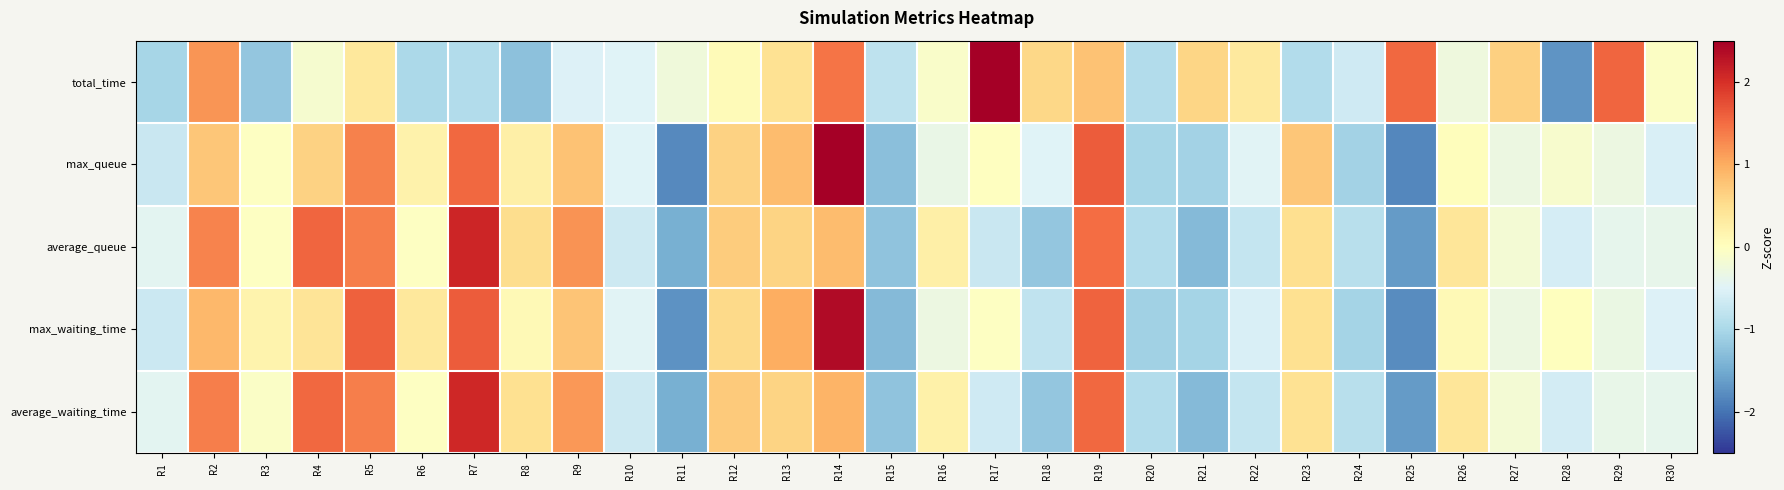

Reading left to right, list all the values displayed in this chart.

total_time: R1=-1.0	R2=1.2	R3=-1.2	R4=-0.1	R5=0.4	R6=-1.0	R7=-0.9	R8=-1.3	R9=-0.5	R10=-0.5	R11=-0.3	R12=0.1	R13=0.5	R14=1.4	R15=-0.8	R16=-0.1	R17=2.7	R18=0.6	R19=0.8	R20=-0.9	R21=0.6	R22=0.3	R23=-0.9	R24=-0.7	R25=1.5	R26=-0.3	R27=0.7	R28=-1.7	R29=1.5	R30=-0.0
max_queue: R1=-0.7	R2=0.7	R3=-0.0	R4=0.6	R5=1.3	R6=0.2	R7=1.5	R8=0.2	R9=0.8	R10=-0.5	R11=-1.8	R12=0.6	R13=0.9	R14=2.5	R15=-1.3	R16=-0.3	R17=-0.0	R18=-0.5	R19=1.6	R20=-1.0	R21=-1.1	R22=-0.5	R23=0.8	R24=-1.1	R25=-1.8	R26=0.0	R27=-0.3	R28=-0.1	R29=-0.3	R30=-0.6
average_queue: R1=-0.4	R2=1.3	R3=-0.0	R4=1.6	R5=1.3	R6=-0.0	R7=2.1	R8=0.5	R9=1.2	R10=-0.7	R11=-1.5	R12=0.7	R13=0.6	R14=0.8	R15=-1.2	R16=0.2	R17=-0.7	R18=-1.2	R19=1.5	R20=-0.9	R21=-1.3	R22=-0.7	R23=0.5	R24=-0.9	R25=-1.7	R26=0.4	R27=-0.2	R28=-0.6	R29=-0.4	R30=-0.4
max_waiting_time: R1=-0.7	R2=0.9	R3=0.2	R4=0.4	R5=1.6	R6=0.4	R7=1.6	R8=0.1	R9=0.8	R10=-0.5	R11=-1.7	R12=0.6	R13=1.0	R14=2.4	R15=-1.3	R16=-0.3	R17=-0.0	R18=-0.8	R19=1.6	R20=-1.1	R21=-1.1	R22=-0.5	R23=0.5	R24=-1.0	R25=-1.8	R26=0.1	R27=-0.3	R28=0.0	R29=-0.3	R30=-0.5
average_waiting_time: R1=-0.4	R2=1.4	R3=-0.1	R4=1.5	R5=1.4	R6=-0.0	R7=2.1	R8=0.5	R9=1.2	R10=-0.7	R11=-1.5	R12=0.7	R13=0.6	R14=0.9	R15=-1.2	R16=0.2	R17=-0.7	R18=-1.2	R19=1.5	R20=-0.9	R21=-1.3	R22=-0.7	R23=0.5	R24=-0.9	R25=-1.7	R26=0.4	R27=-0.2	R28=-0.6	R29=-0.4	R30=-0.4